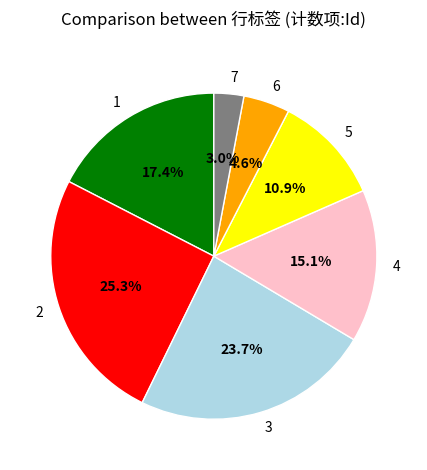

To the nearest percent, what is the difference between the 7 and 3 slice percentages?

21%